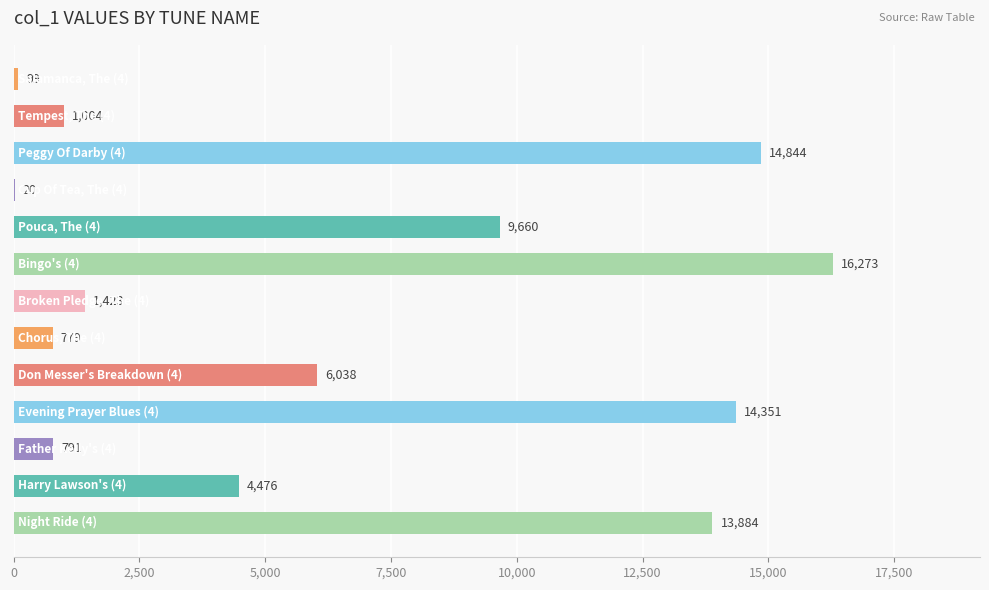

What is the sum of all values?

83642